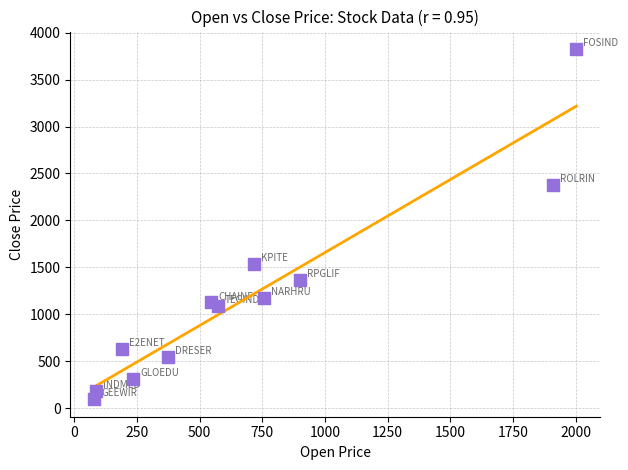

What is the range of X values (max minus min)?

1921.2